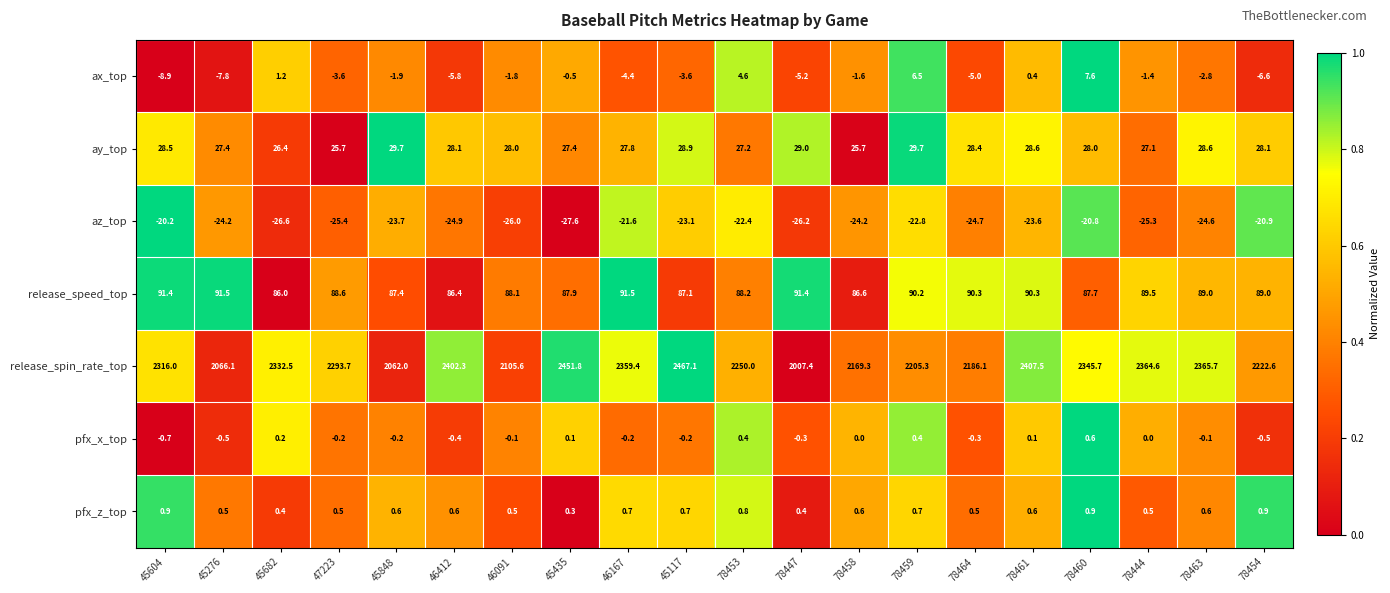

List the series in order of their peak value, highest first.

release_spin_rate_top, release_speed_top, ay_top, ax_top, pfx_z_top, pfx_x_top, az_top